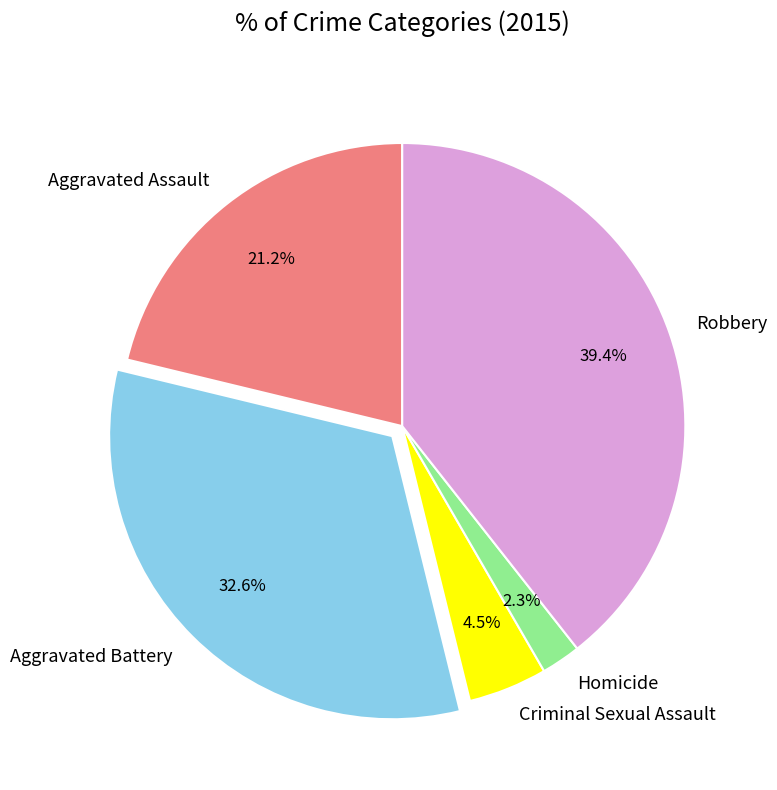

How many slices are in this pie chart?

5